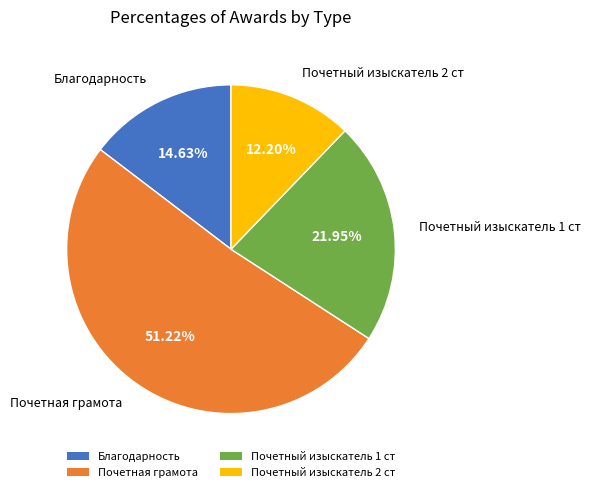

To the nearest percent, what is the combined percentage of Почетный изыскатель 2 ст and Почетный изыскатель 1 ст?

34%